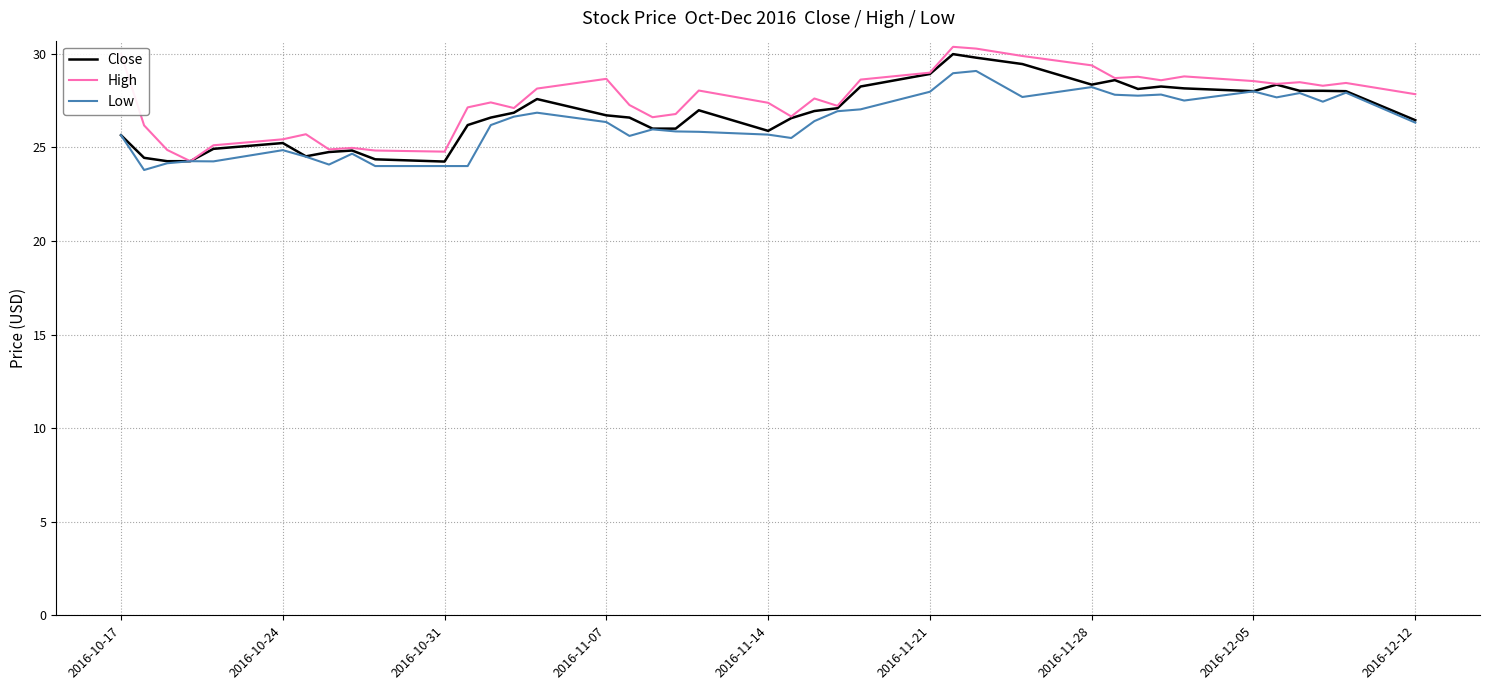

What is the smallest value displayed?

23.8